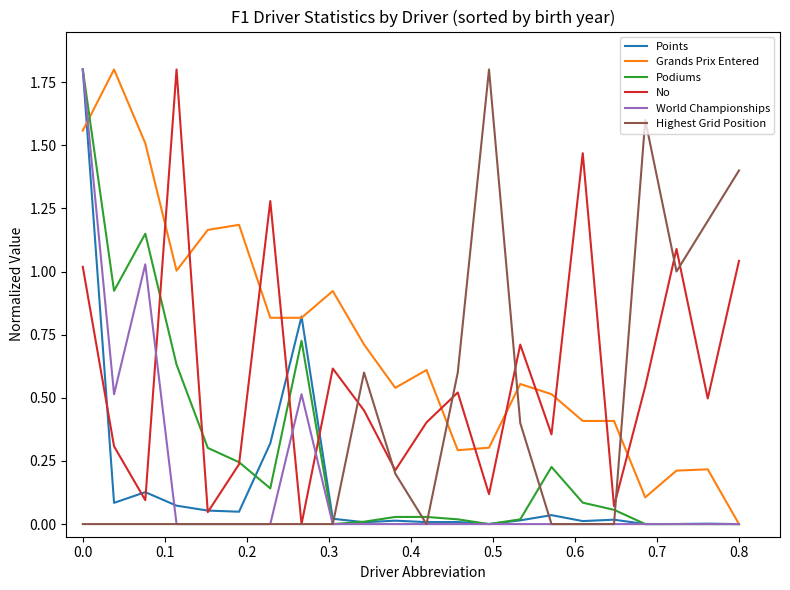

What is the highest value of the No series?

1.8